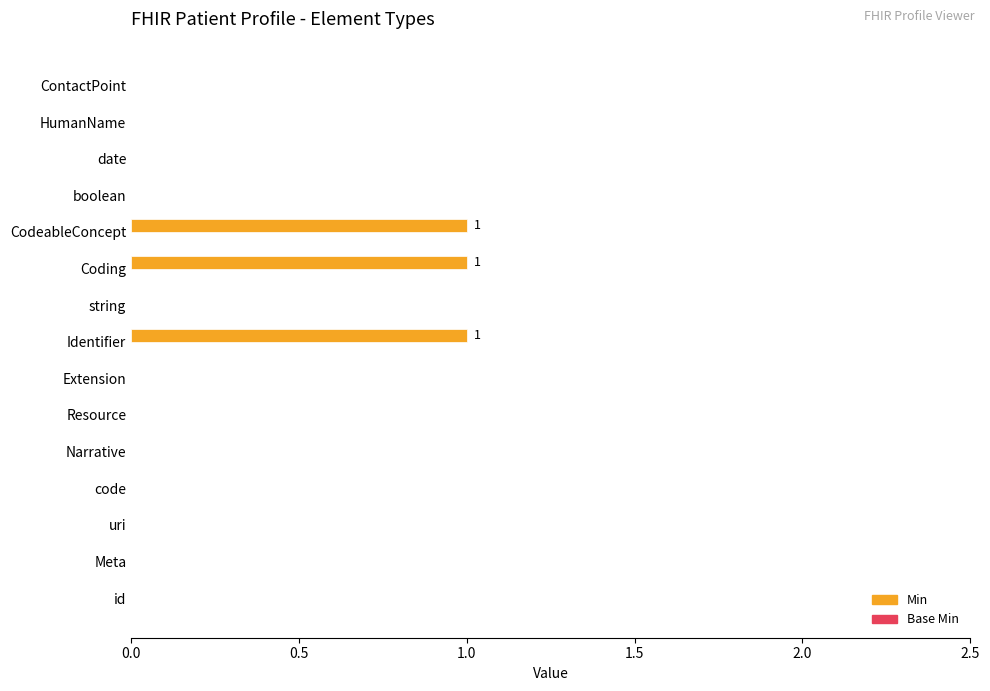

Is it true that the value at uri is -1?

False